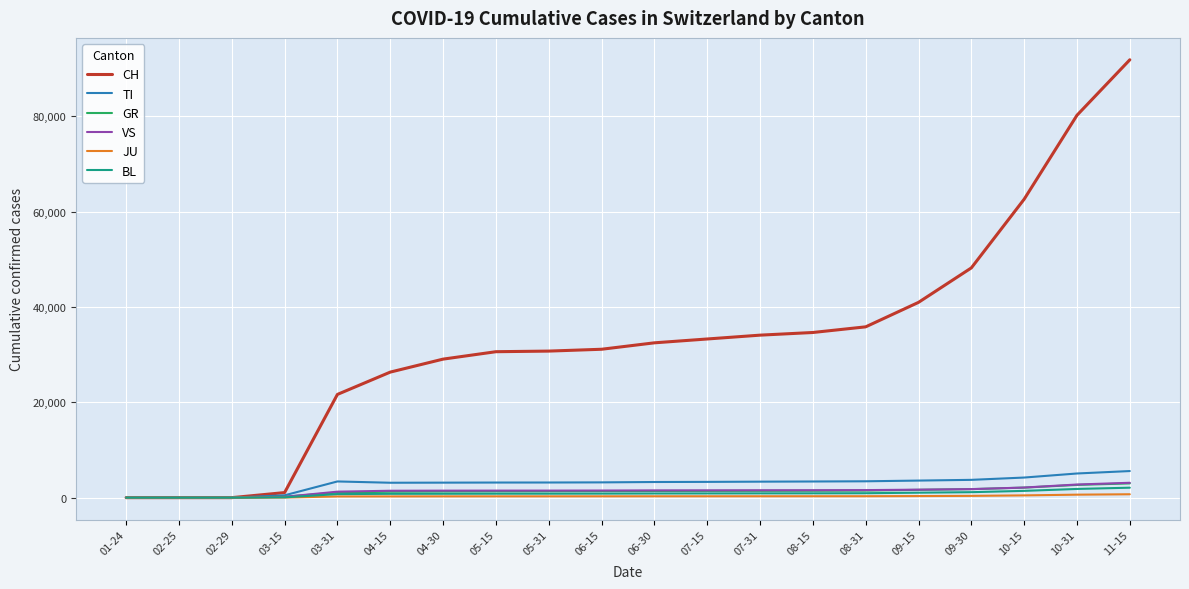

What is the difference between the maximum and minimum values in the CH series?

91859